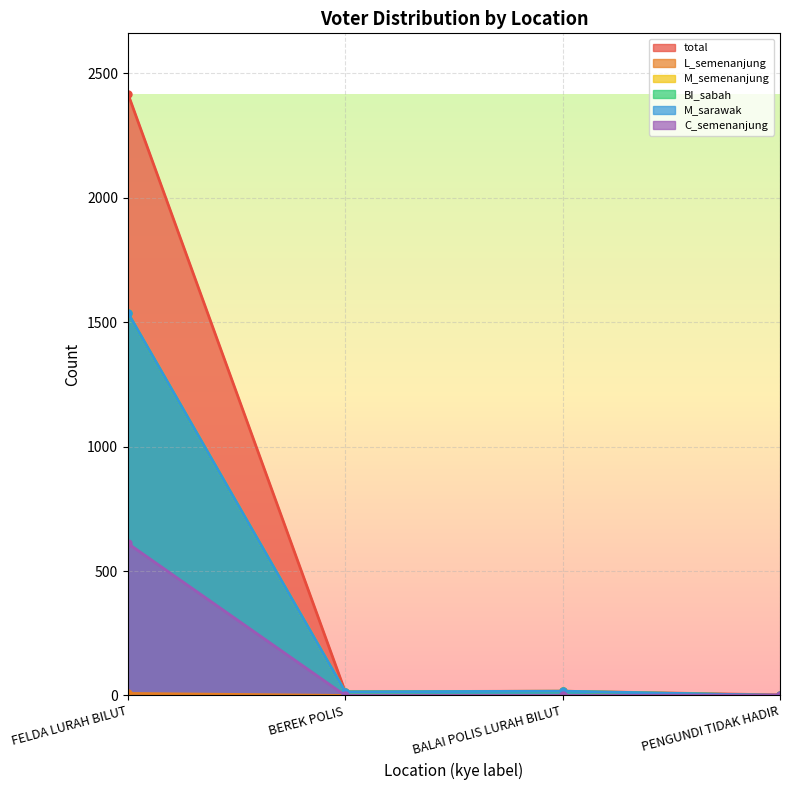

Between BEREK POLIS and PENGUNDI TIDAK HADIR, which series saw the biggest shift?

M_semenanjung